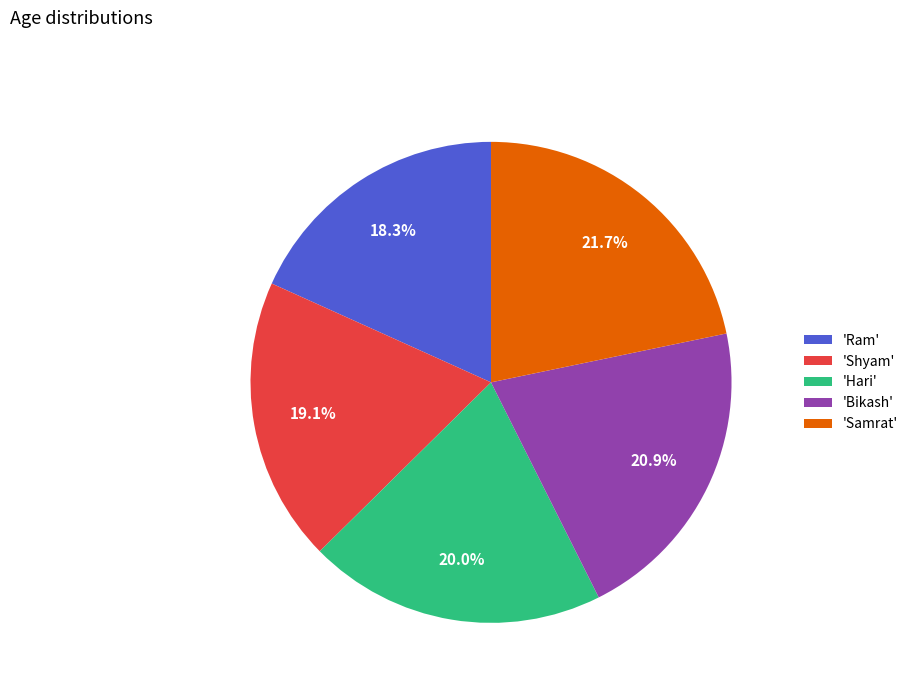

To the nearest percent, what is the average slice percentage?

20%